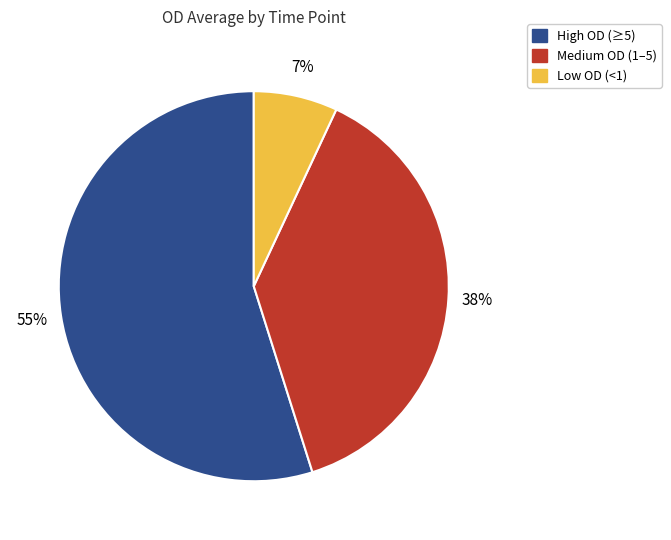

Is there any slice that represents more than half of the pie?

Yes